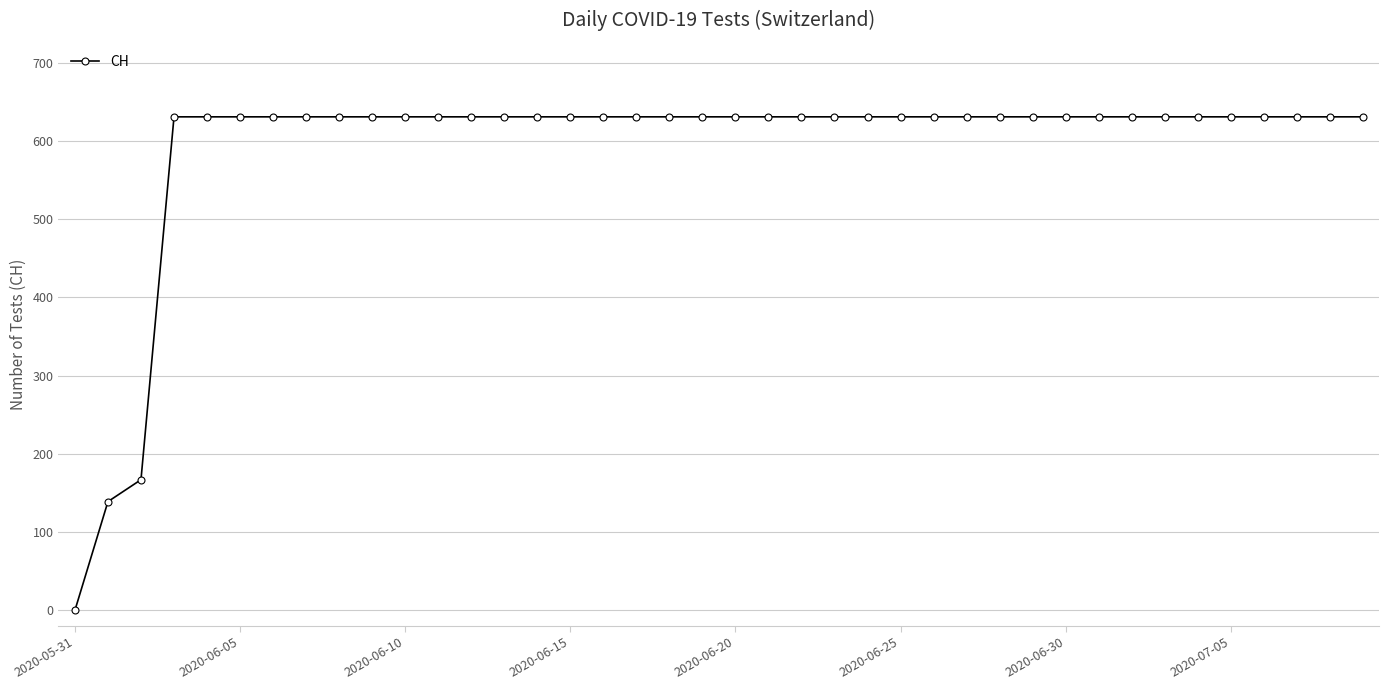

What is the greatest value displayed?

631